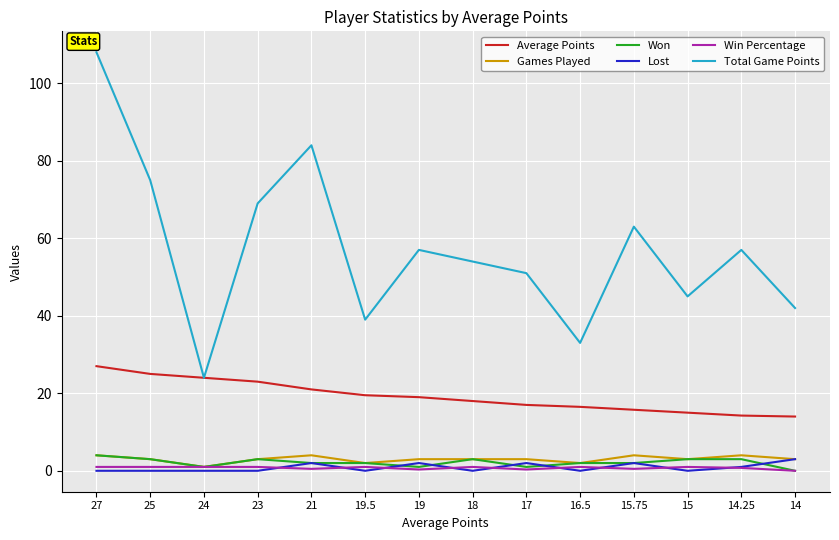

At which category does Total Game Points reach its first local valley?

24